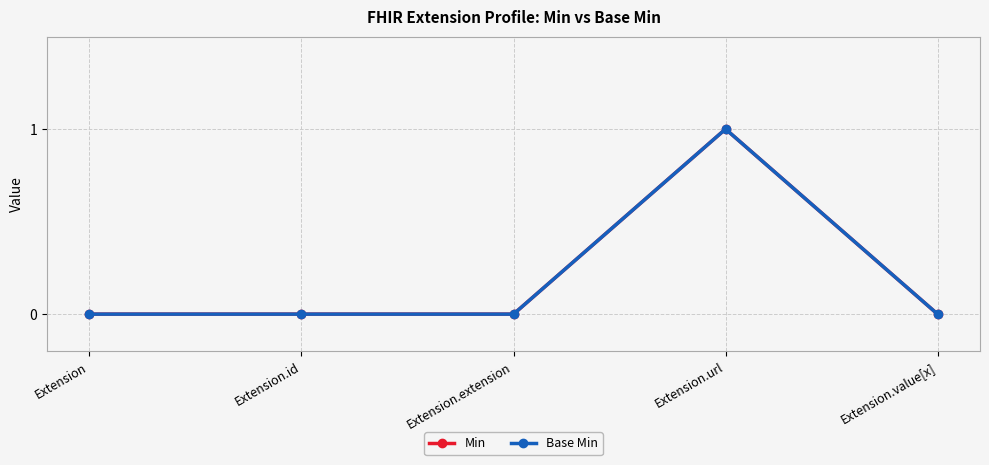

True or false: Min and Base Min intersect in this chart.

False